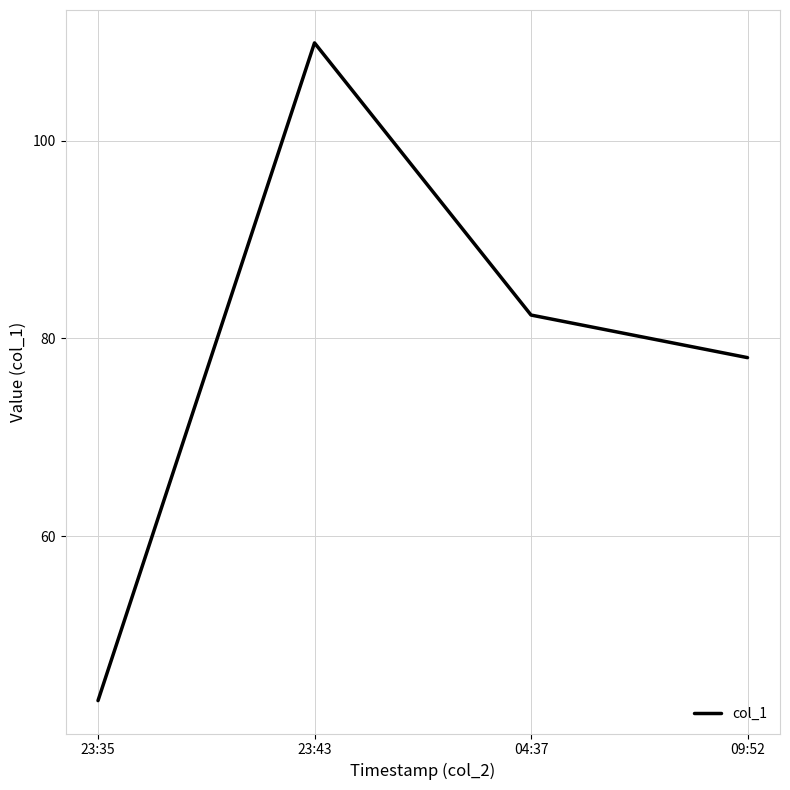

Reading right to left, extract all data points from this chart.

78.1	82.4	109.9	43.4